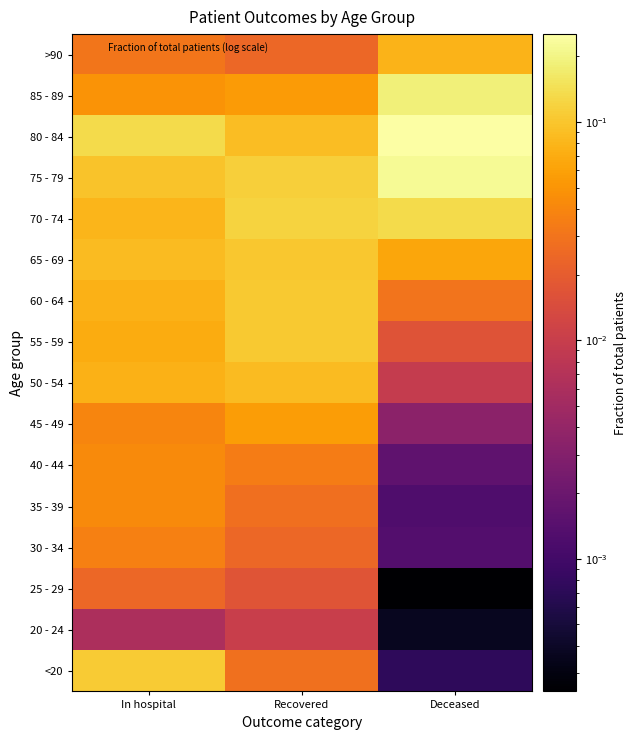

Which has a higher value, In hospital or Deceased?

In hospital